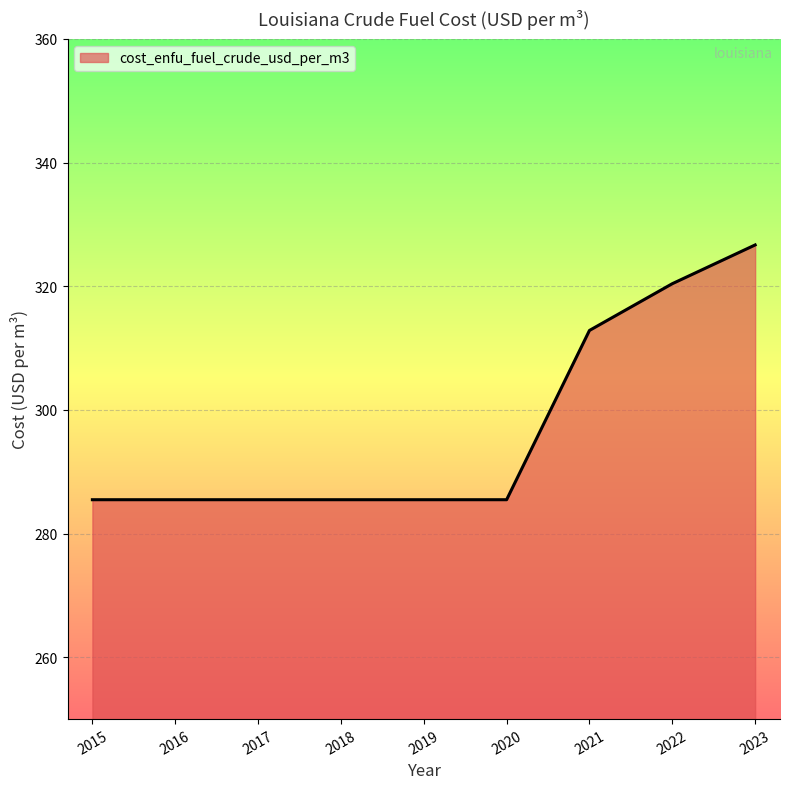

What is the difference between the maximum and minimum values?

41.2